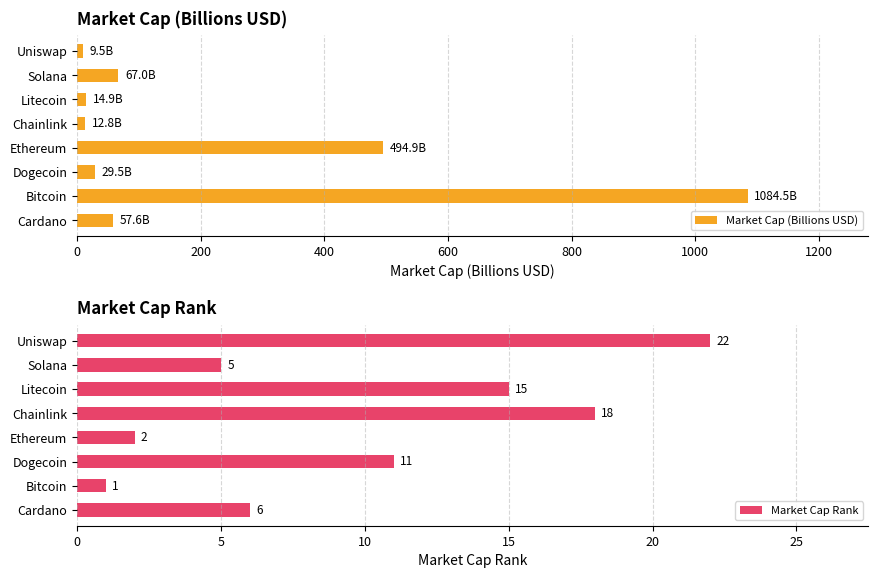

List the series in order of their peak value, lowest first.

Market Cap Rank, Market Cap (Billions USD)